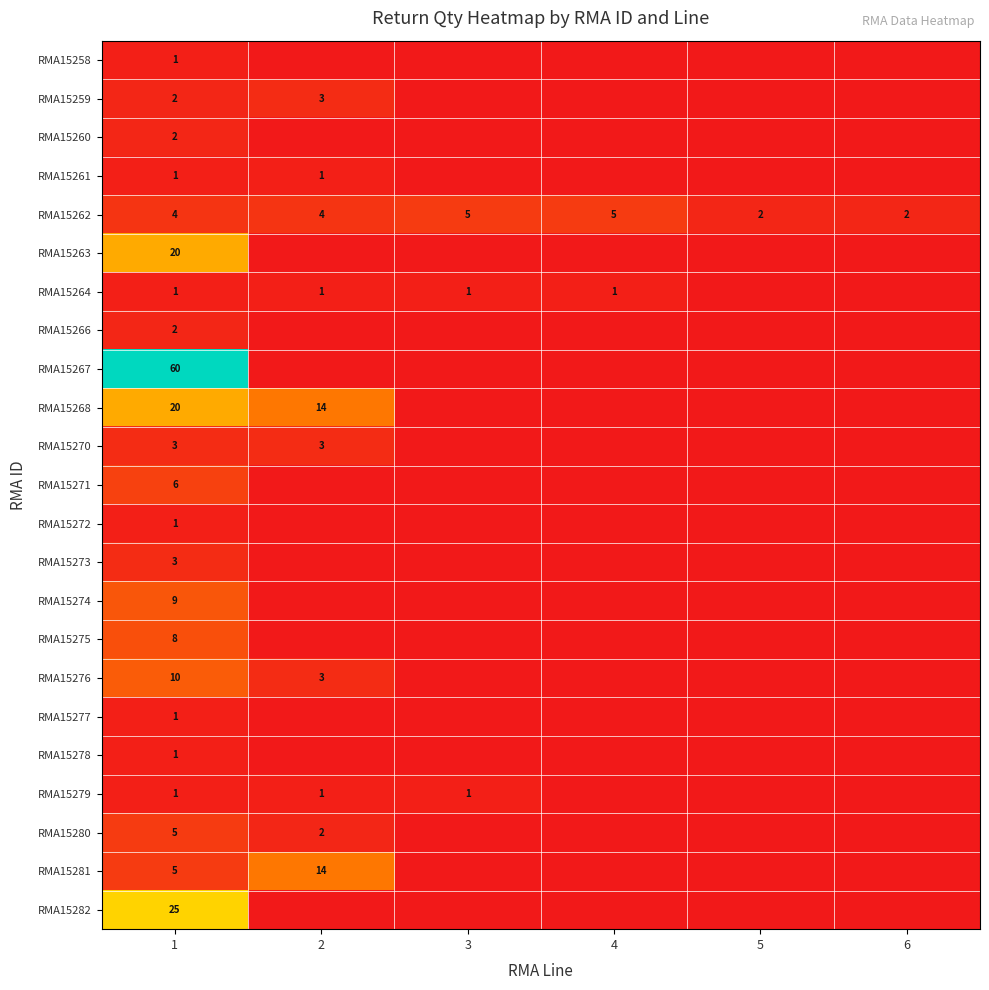

At which category does the chart reach its peak across all series?

1